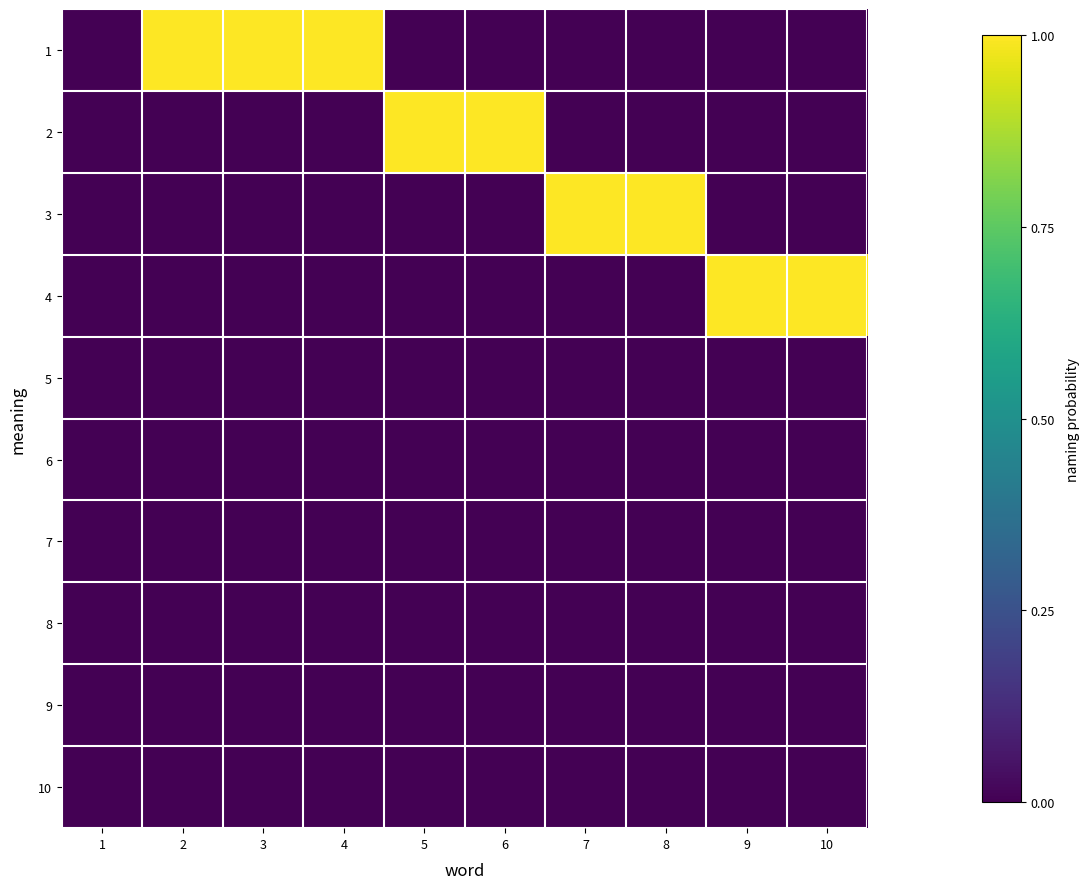

What is the difference between the highest and lowest values at 3?

1